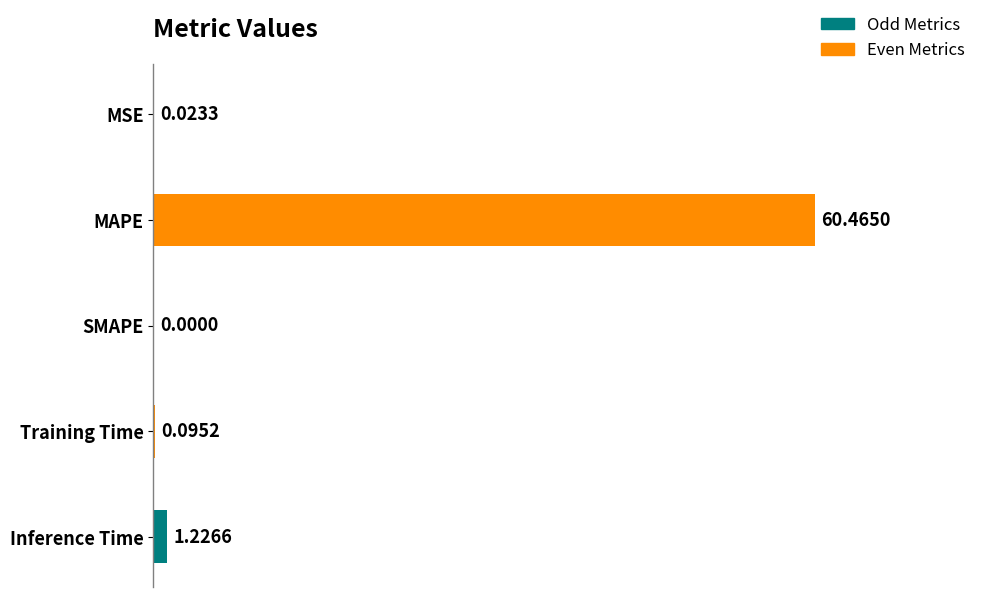

What is the average value?

12.4